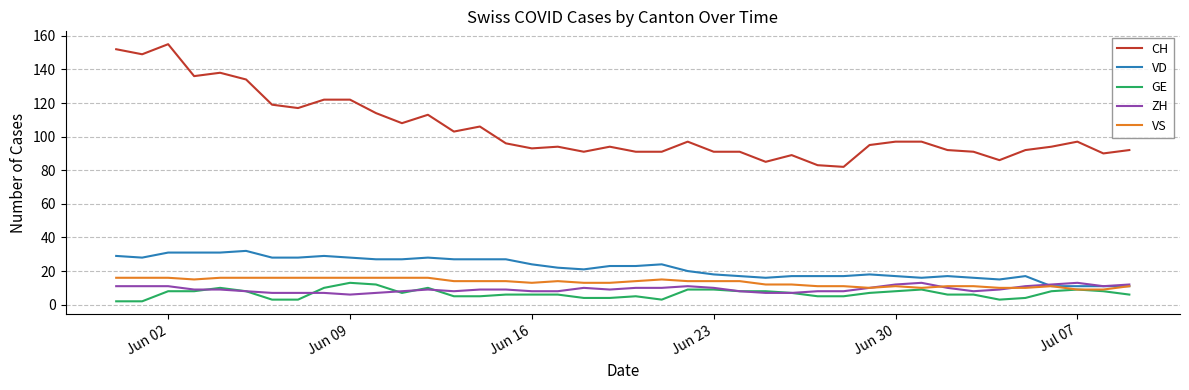

What is the maximum value shown in the chart?

155